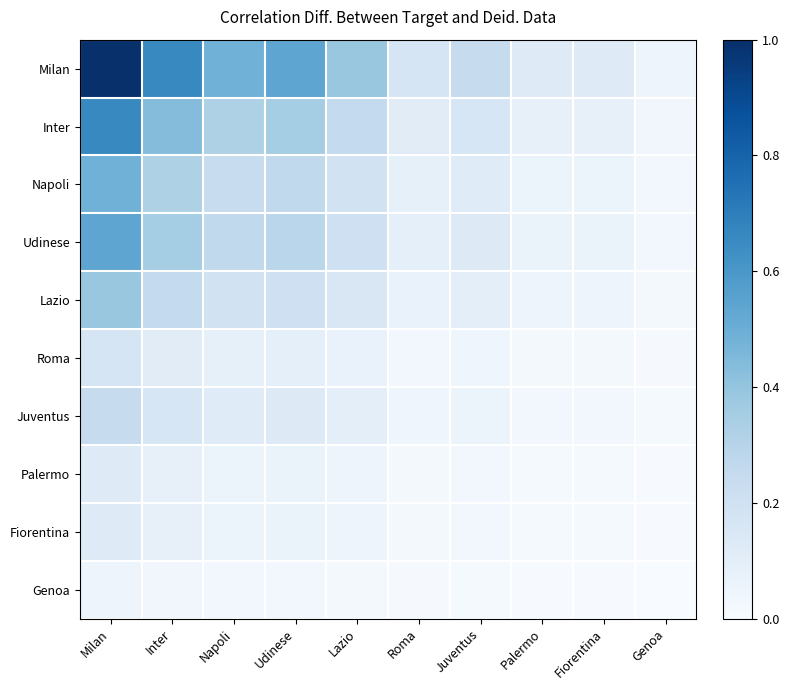

What is the maximum value shown in the chart?

1.0